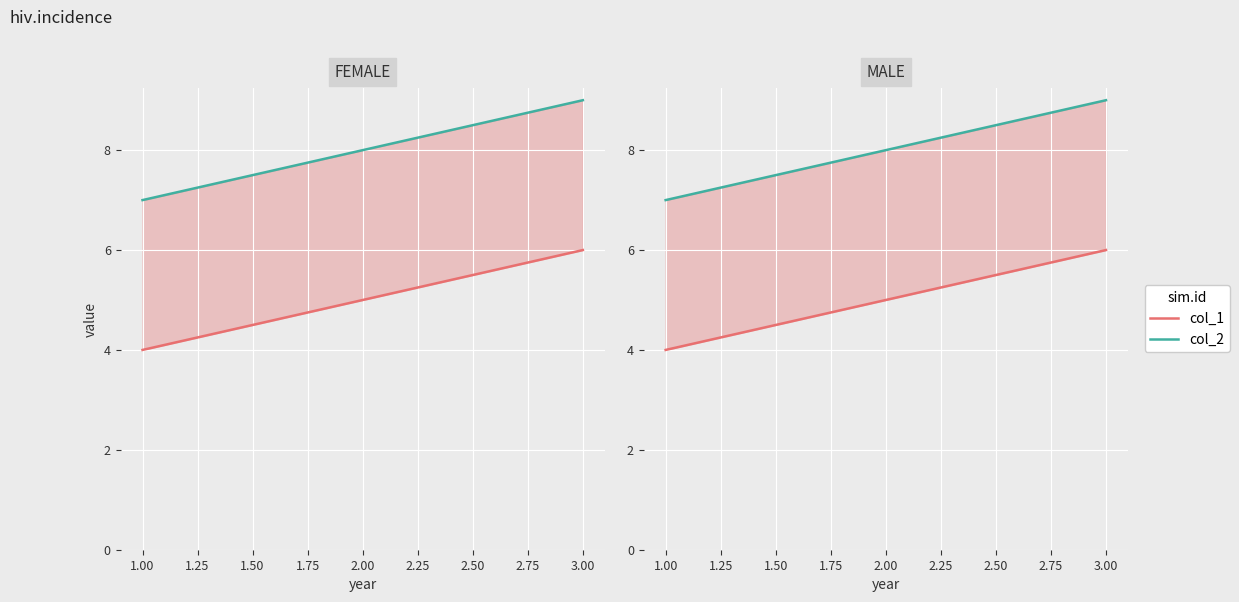

Count the col_2 values in the range 7 to 9.

3